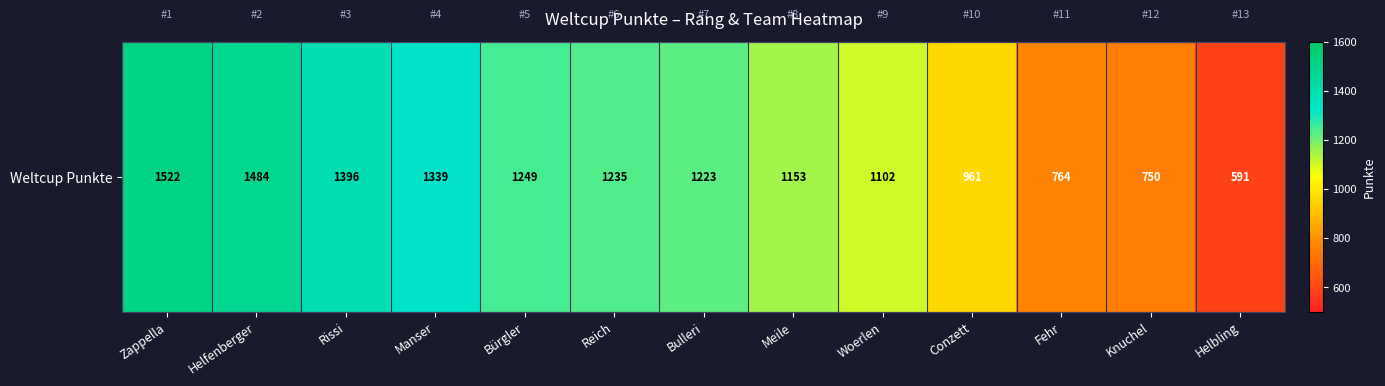

At which category does the chart reach its peak across all series?

Zappella